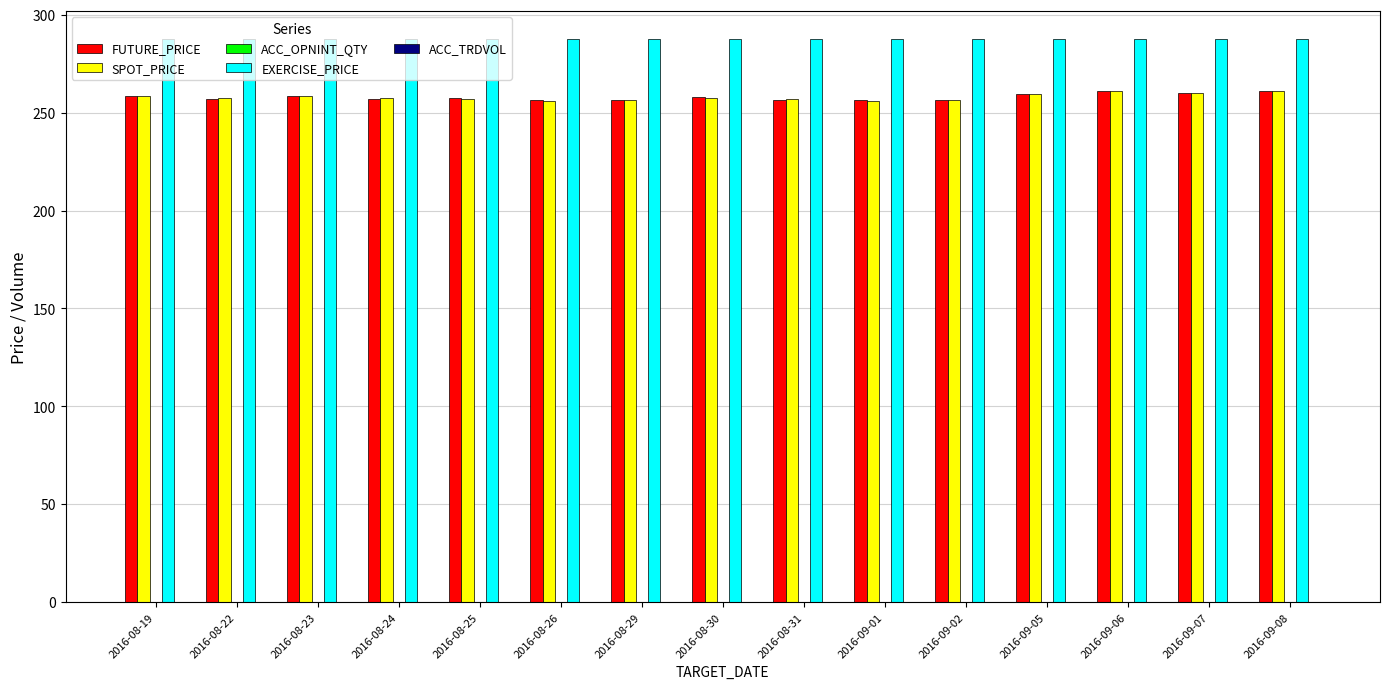

What position from the left is 2016-09-02?

11